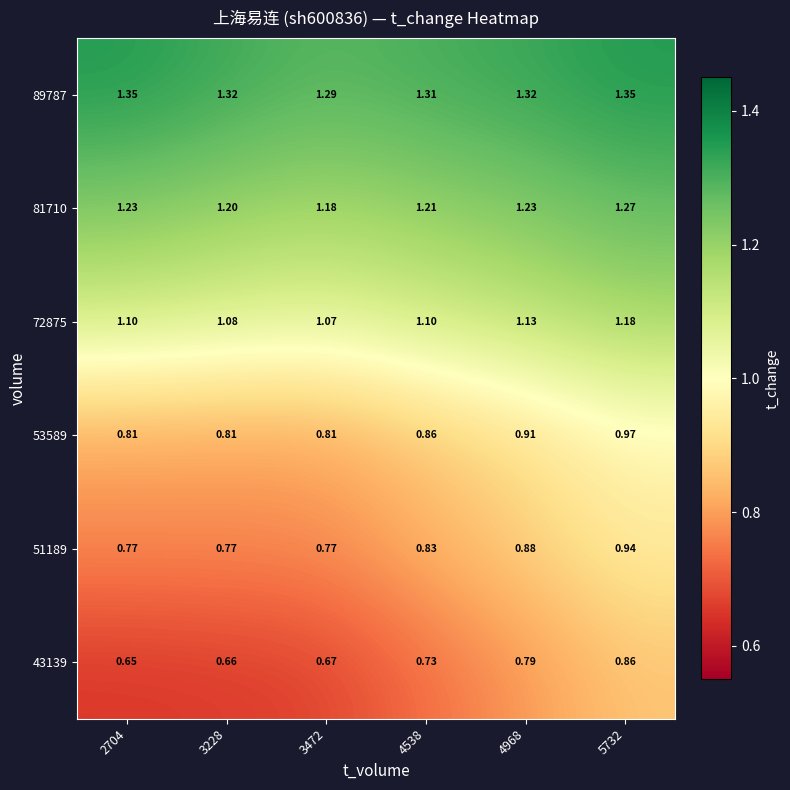

Reading right to left, extract all data points from this chart.

43139: 5732=0.9	4968=0.8	4538=0.7	3472=0.7	3228=0.7	2704=0.7
51189: 5732=0.9	4968=0.9	4538=0.8	3472=0.8	3228=0.8	2704=0.8
53589: 5732=1.0	4968=0.9	4538=0.9	3472=0.8	3228=0.8	2704=0.8
72875: 5732=1.2	4968=1.1	4538=1.1	3472=1.1	3228=1.1	2704=1.1
81710: 5732=1.3	4968=1.2	4538=1.2	3472=1.2	3228=1.2	2704=1.2
89787: 5732=1.4	4968=1.3	4538=1.3	3472=1.3	3228=1.3	2704=1.4